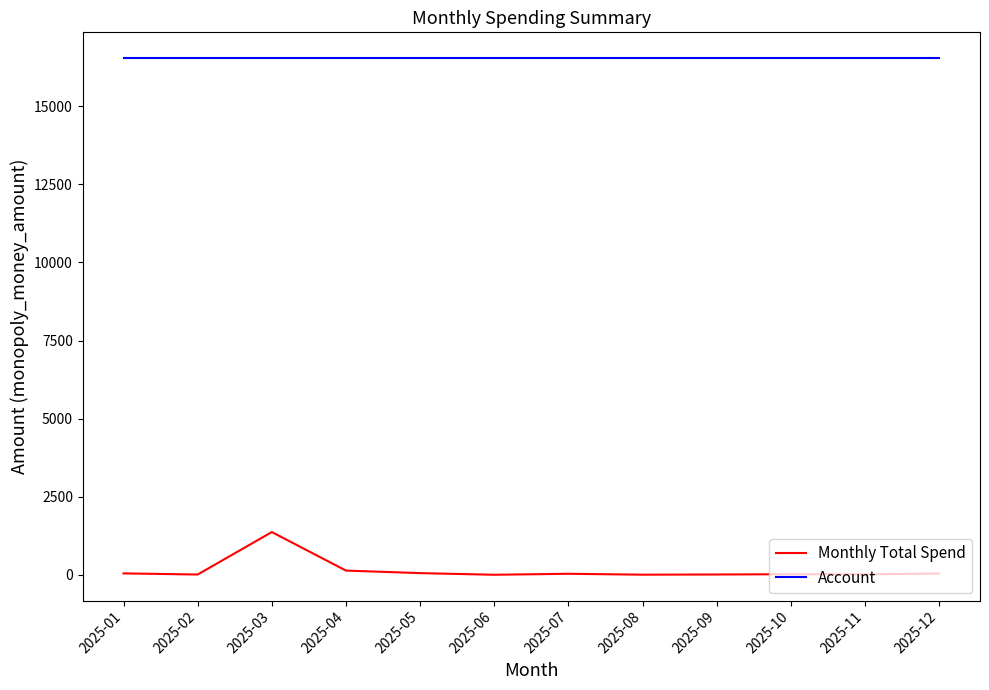

Is the value of Monthly Total Spend at 2025-07 greater than the value of Account at 2025-04?

No